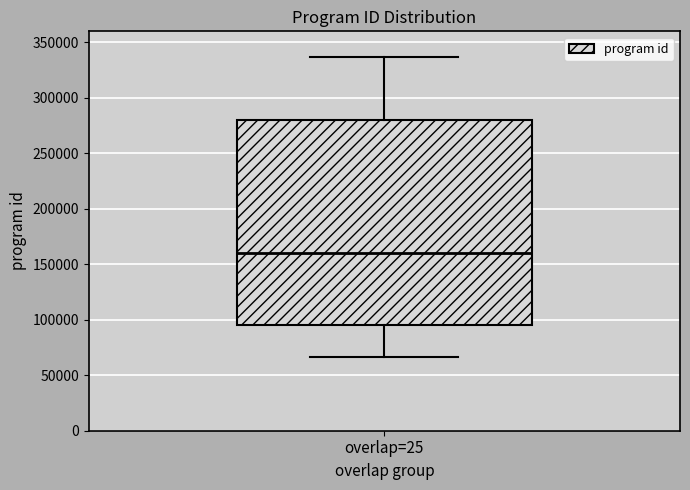

Read this box plot against the y-axis: the position of the median line, the range covered by the box, and the ends of both whiskers. The values are not printed on the chart, so give them approximately, as read against the axis.

median 160000, box 95000 to 280000, whiskers 65000 to 335000